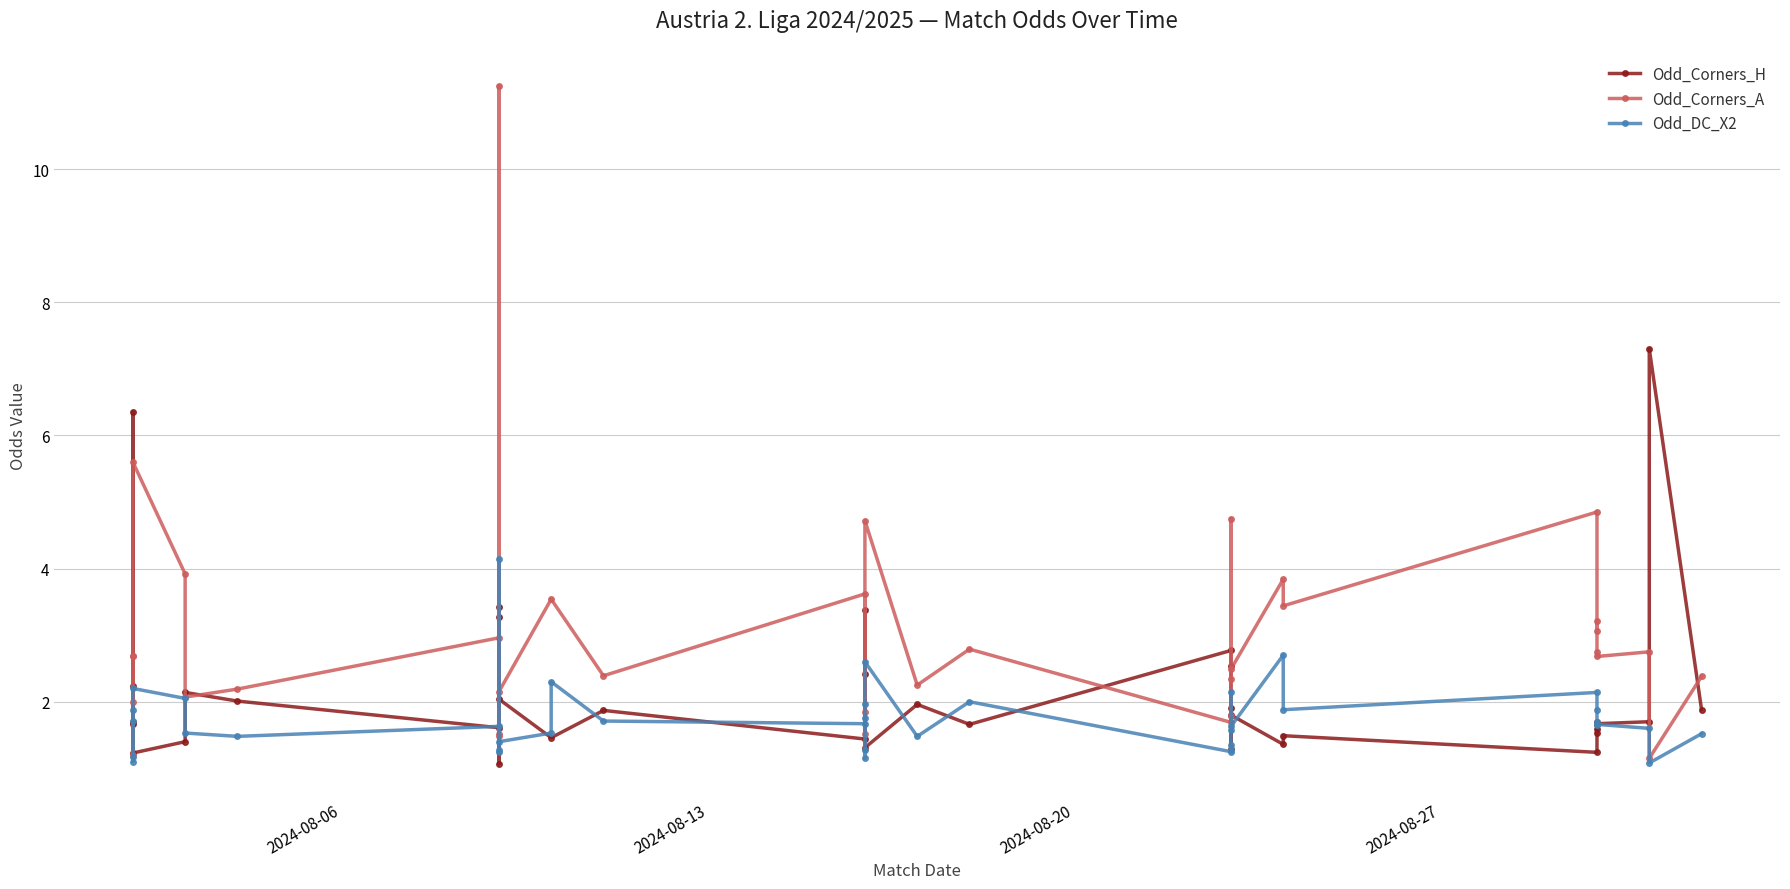

The Odd_DC_X2 series shows 2.1 at 2024-08-09. True or false?

False